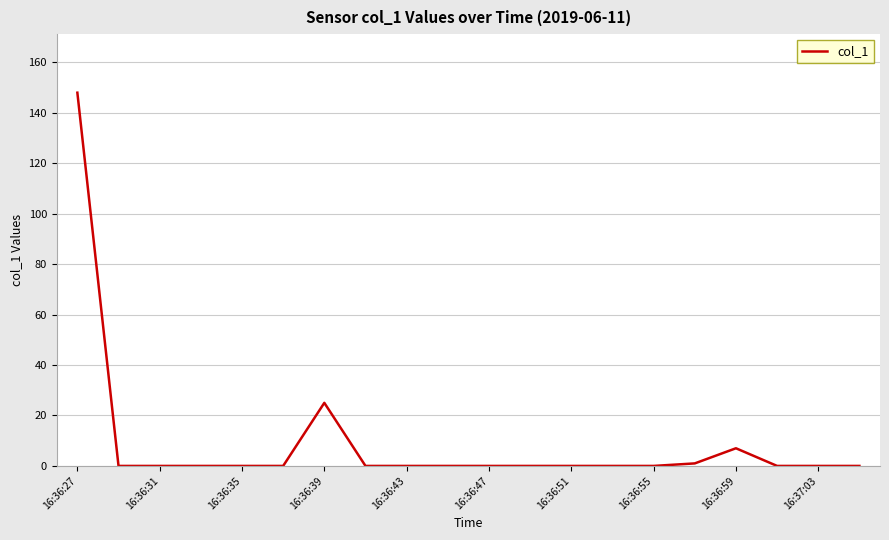

Does the chart have visible grid lines?

Yes